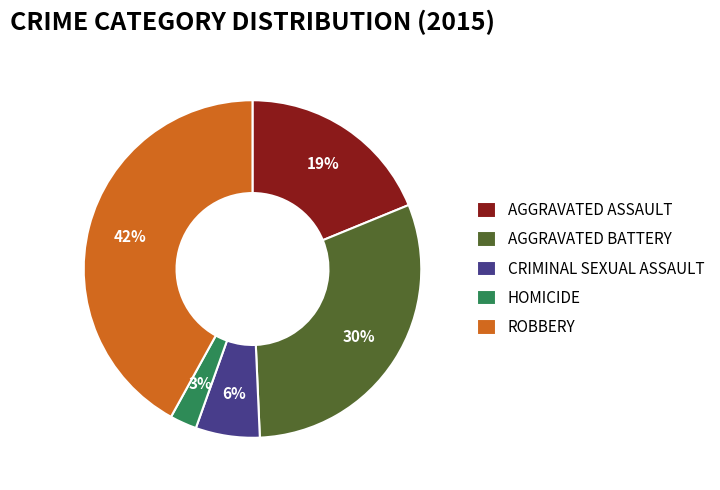

To the nearest percent, what is the difference between the largest and smallest slice percentages?

39%